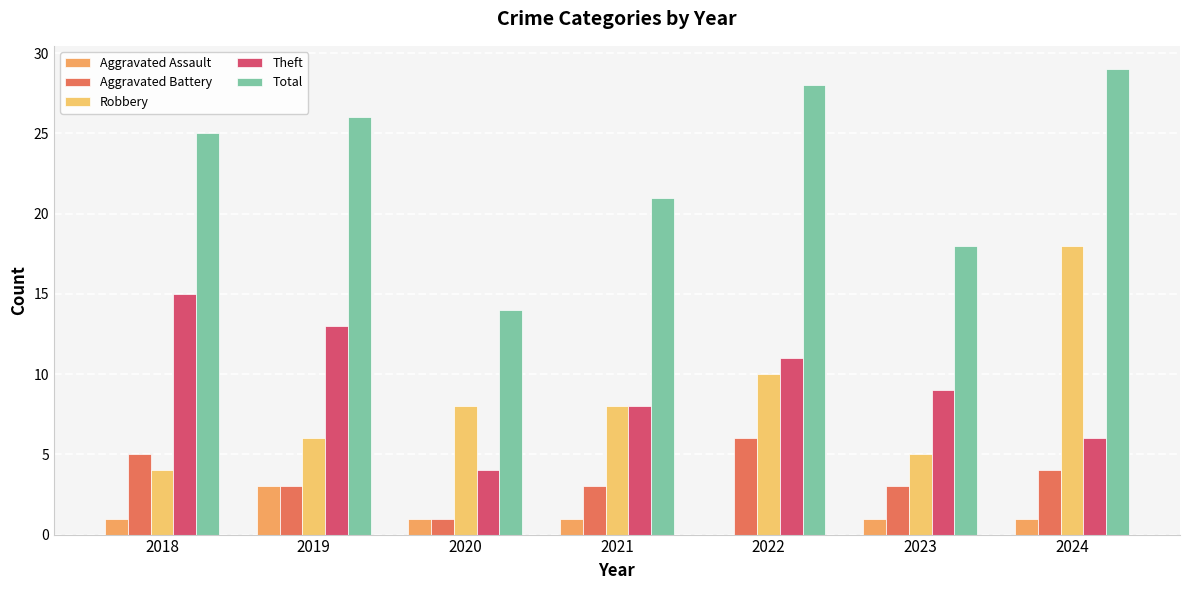

Rank the series at 2018 from lowest to highest value.

Aggravated Assault, Robbery, Aggravated Battery, Theft, Total